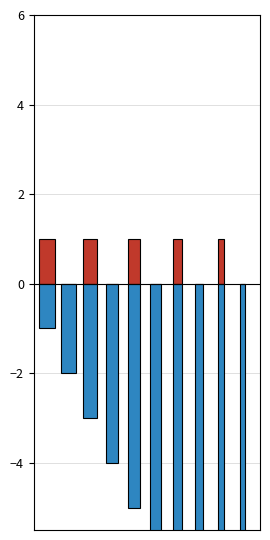

What is the sum of all Parking #inQueue values?

55